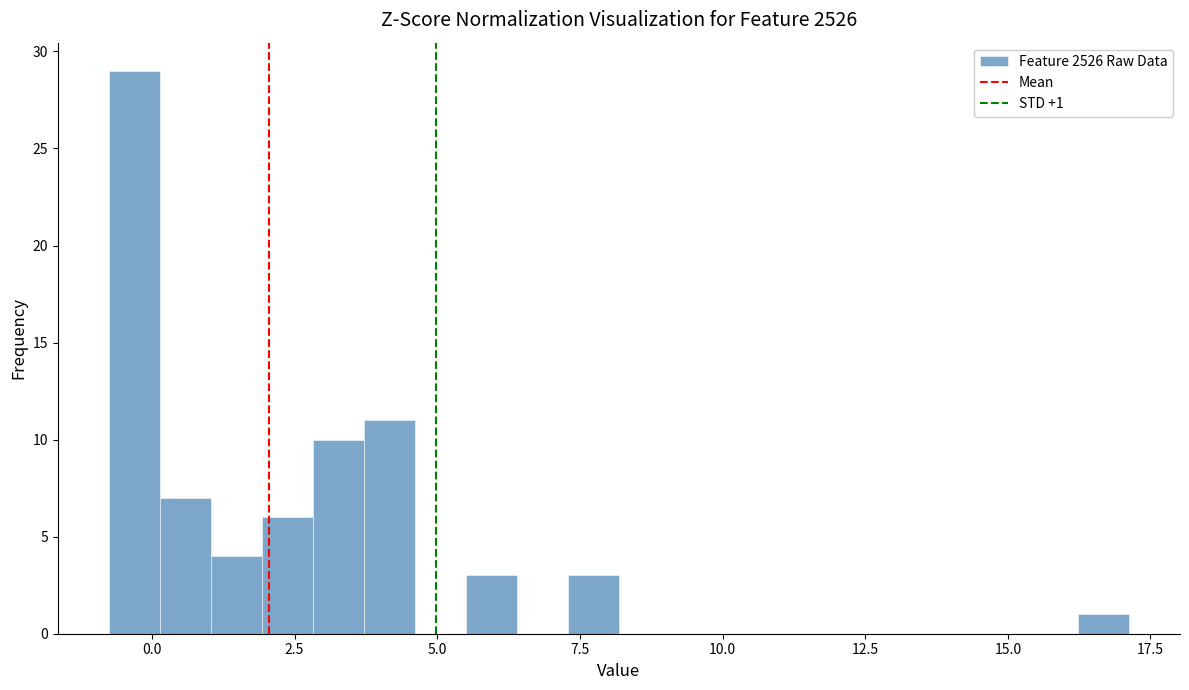

Read against the x-axis, roughly where is the centre of the tallest bar?

-0.5